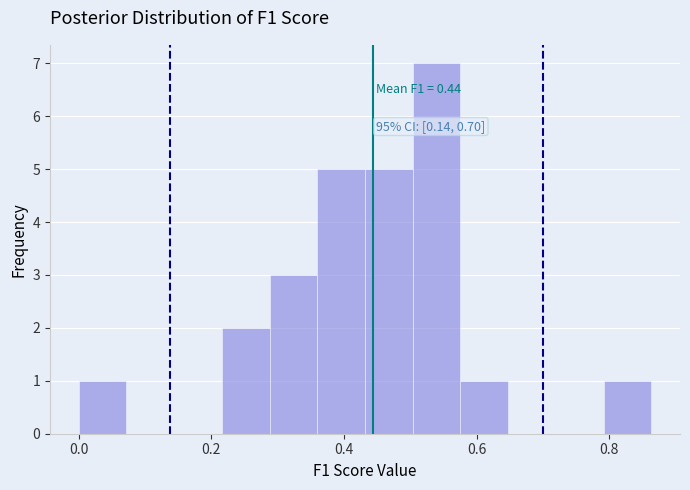

Around what value on the x-axis is the tallest bar? Give the approximate position of its centre, as read against the axis.

0.54